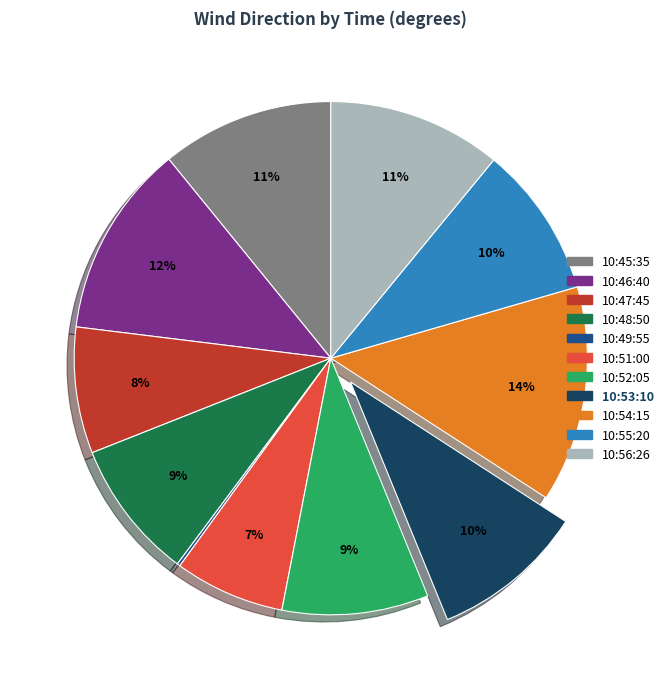

Which category has the biggest portion of the pie?

10:54:15